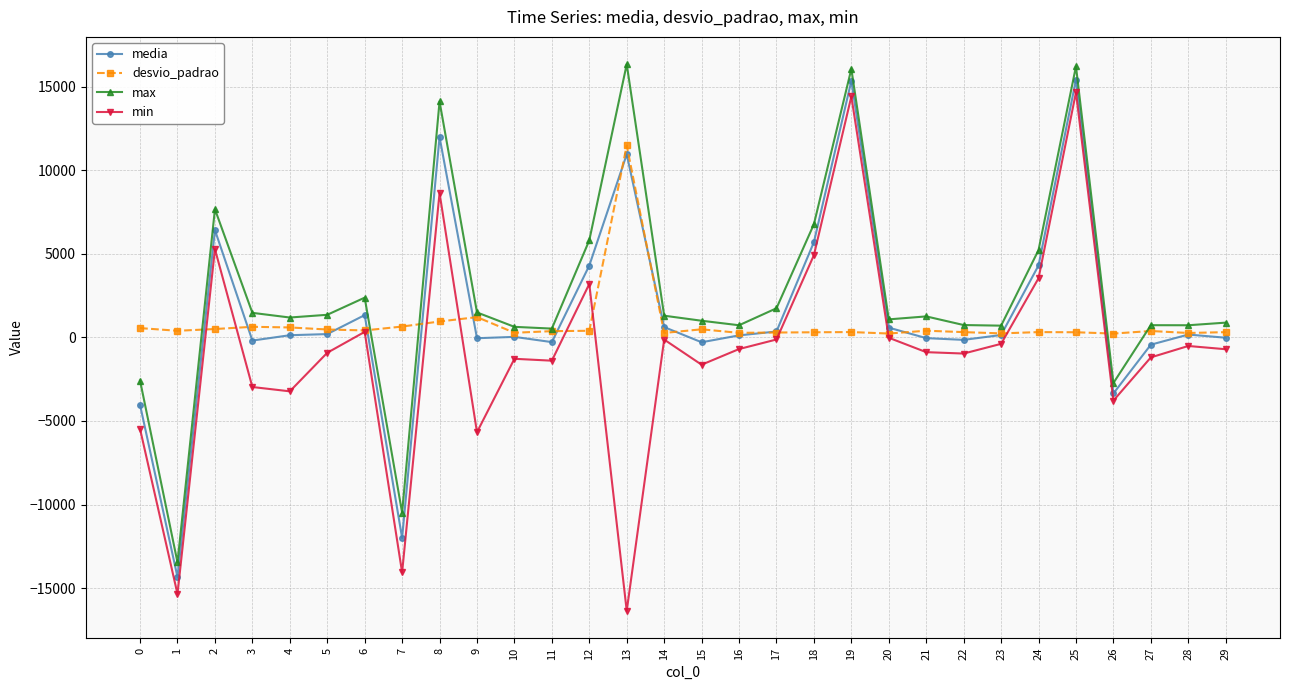

Is the value of desvio_padrao at 17 greater than the value of max at 20?

No